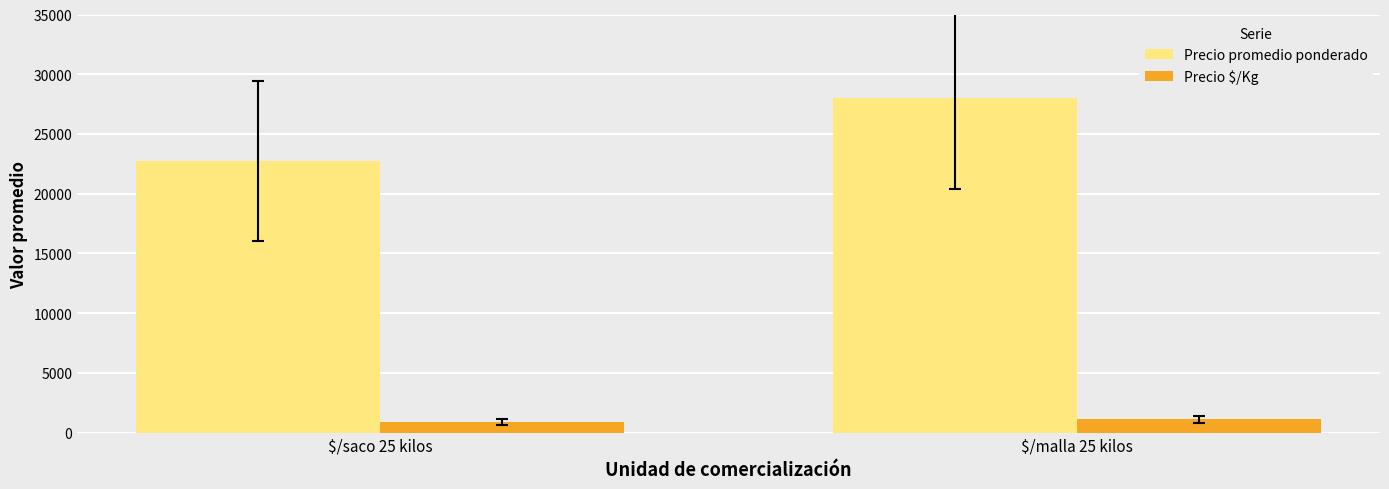

How many data points in Precio promedio ponderado are above 28019?

1